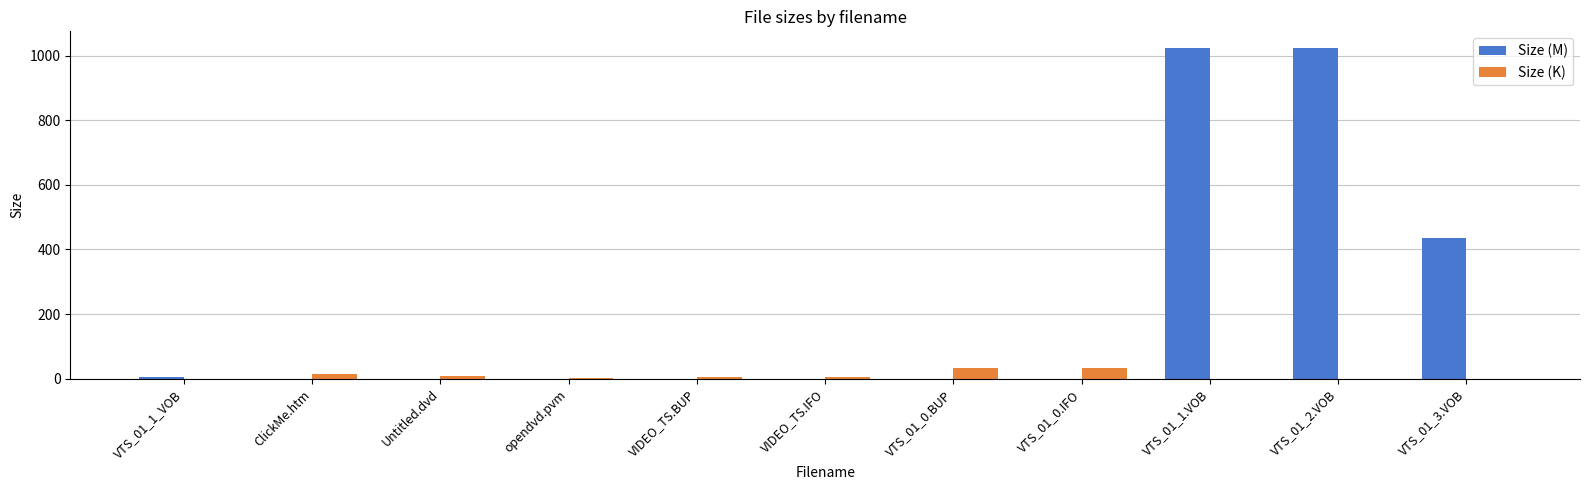

True or false: Size (M) has a value of 614.8 at Untitled.dvd.

False